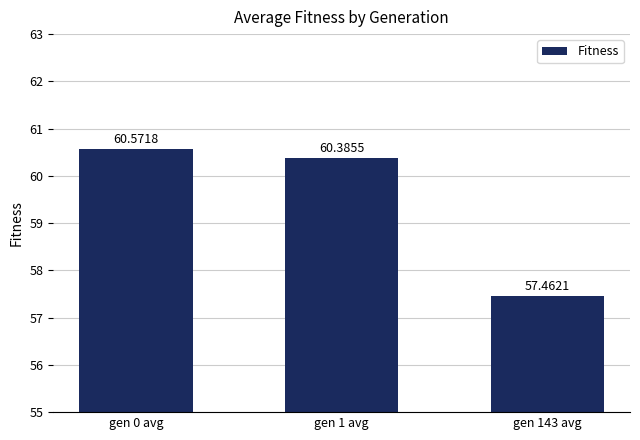

Does the chart contain any negative values?

No